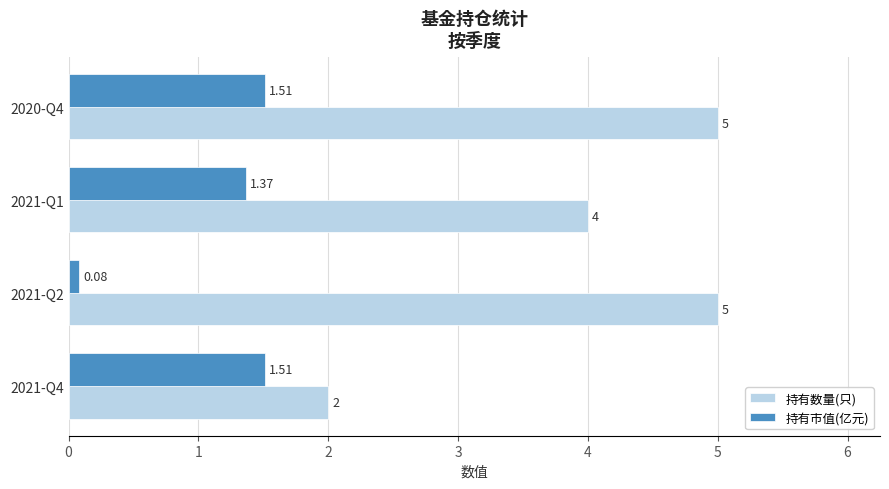

What is the difference between the second highest and minimum values in the 持有数量(只) series?

3.0